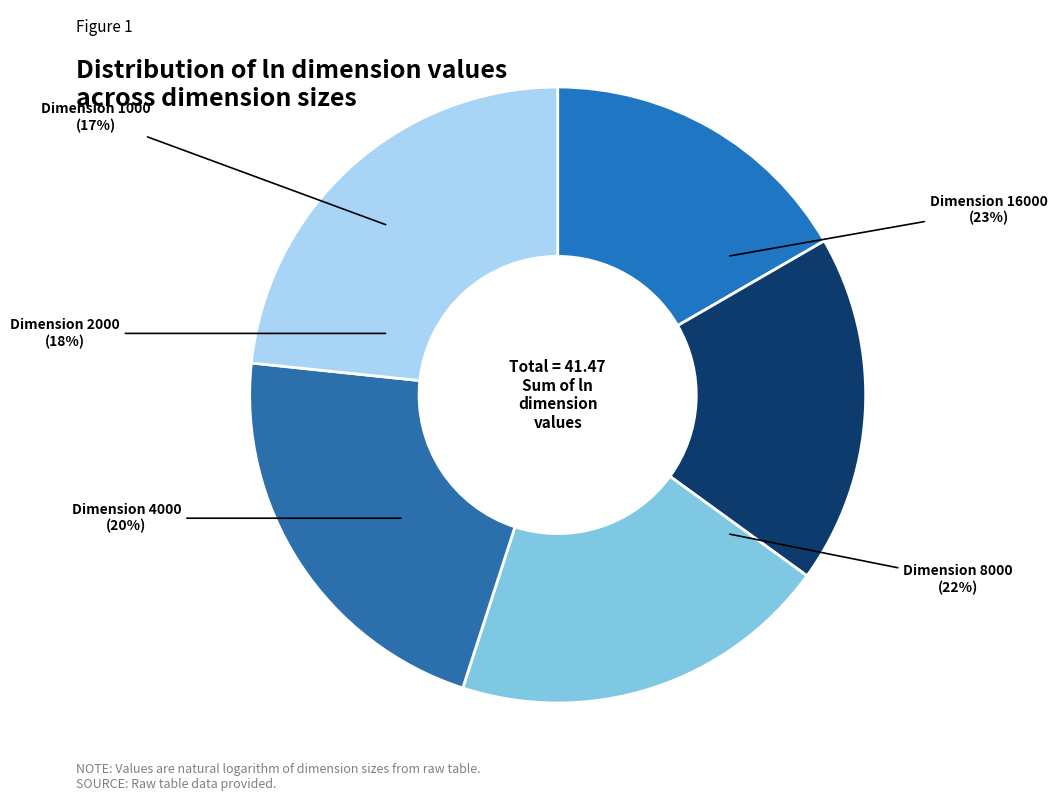

Does 4000 account for over 50% of the chart?

No